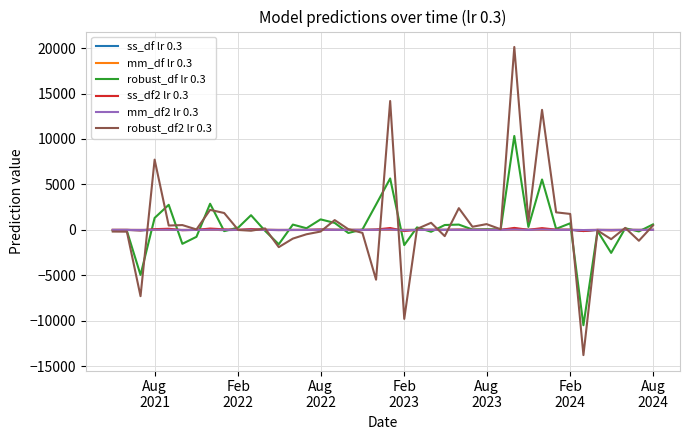

Which series has the widest spread of values?

robust_df2 lr 0.3